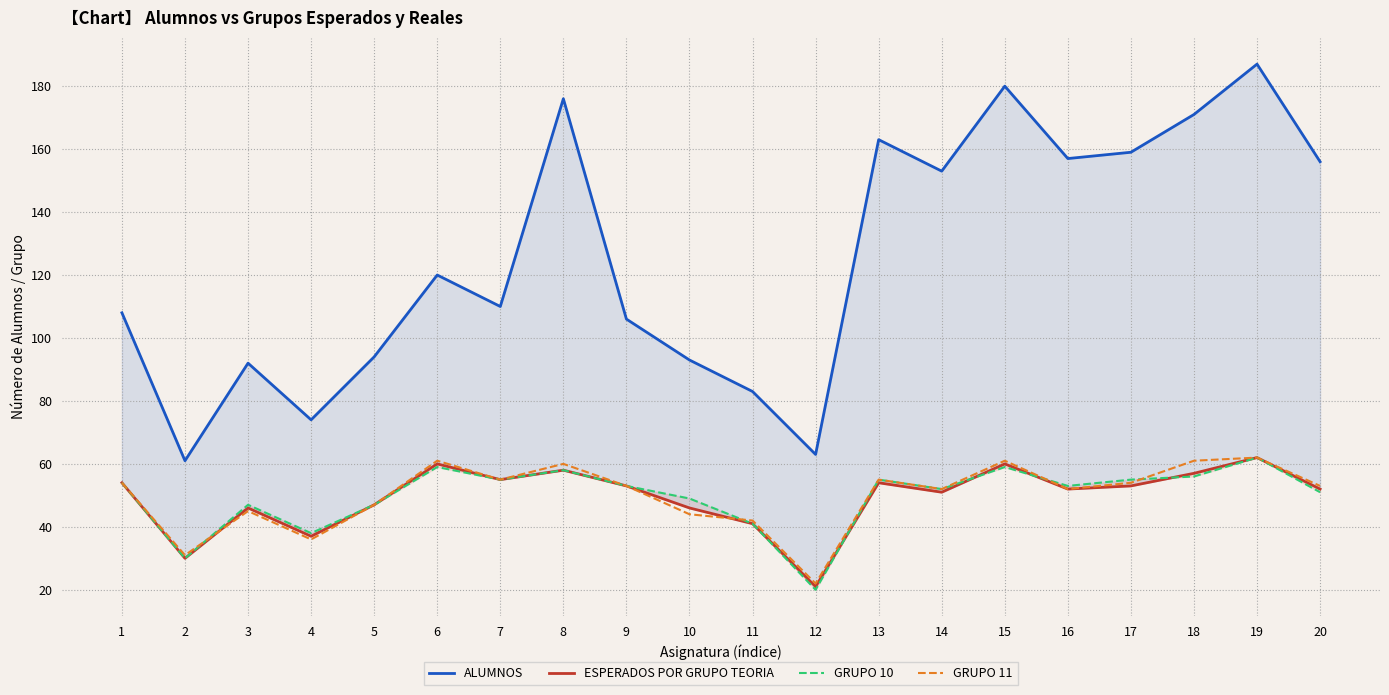

List the labels in order of GRUPO 10 value, largest first.

19, 6, 15, 8, 18, 7, 13, 17, 1, 9, 16, 14, 20, 10, 3, 5, 11, 4, 2, 12